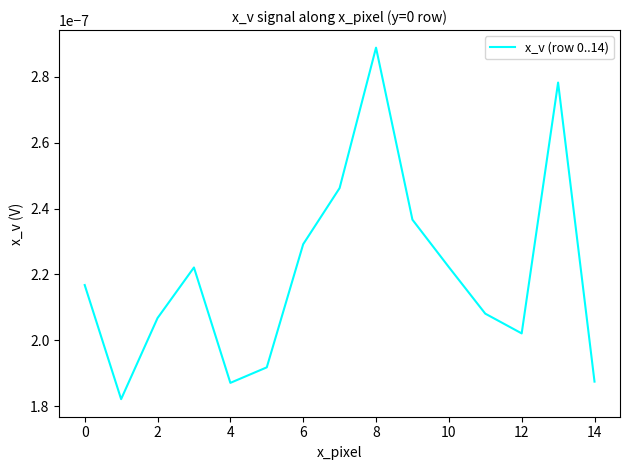

Which label corresponds to the largest value in the chart?

8